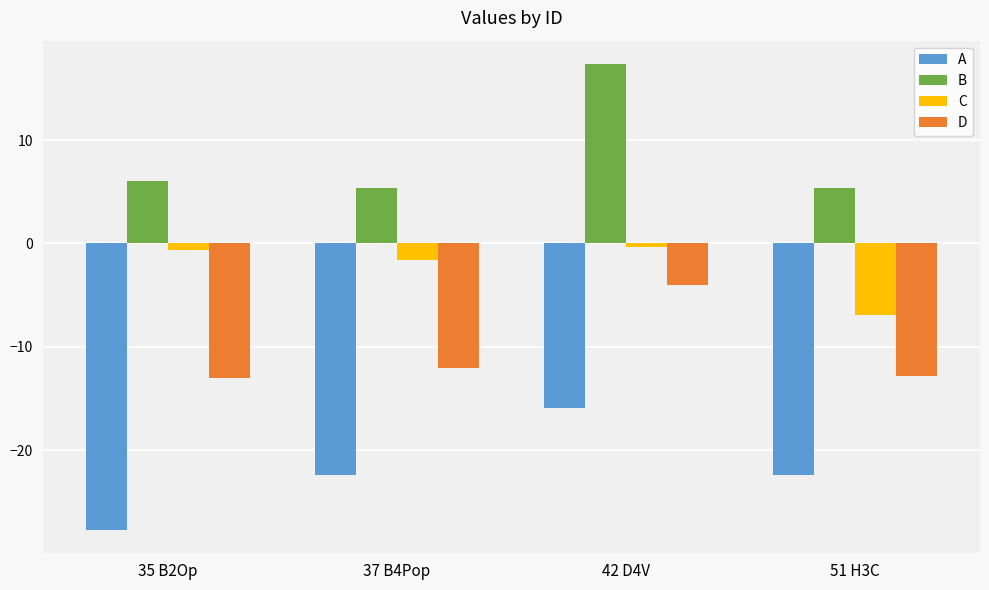

What is the difference between the D values at 42 D4V and 37 B4Pop?

8.0